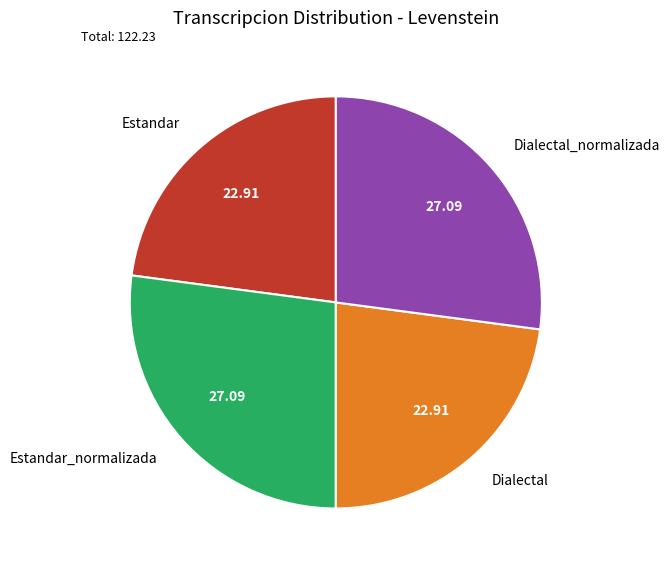

Is there a majority slice in this chart?

No